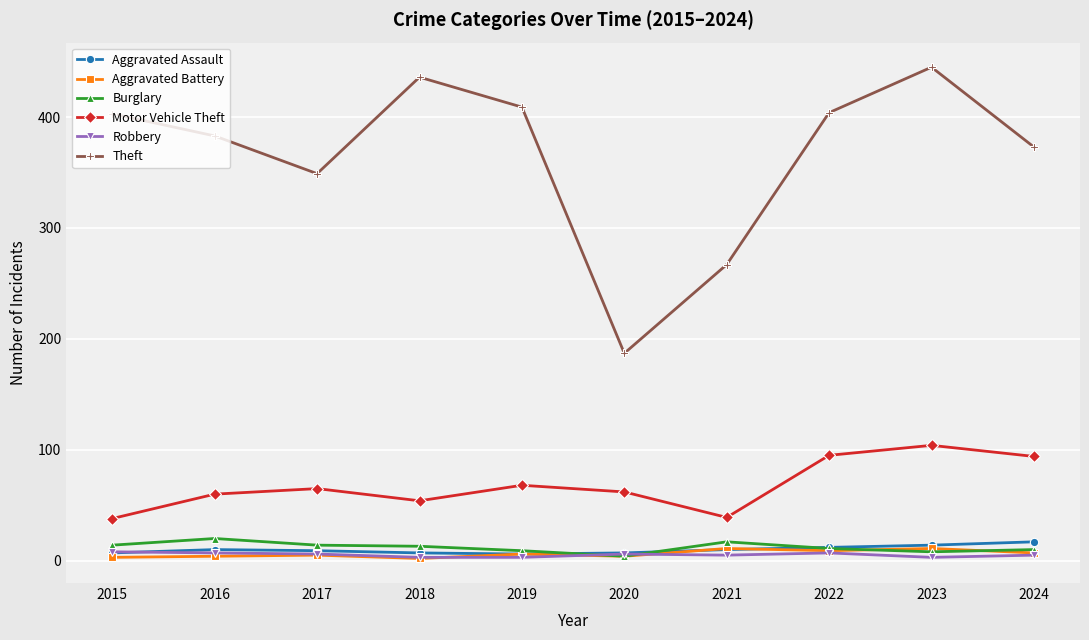

Does the chart display data point markers on the line(s)?

Yes